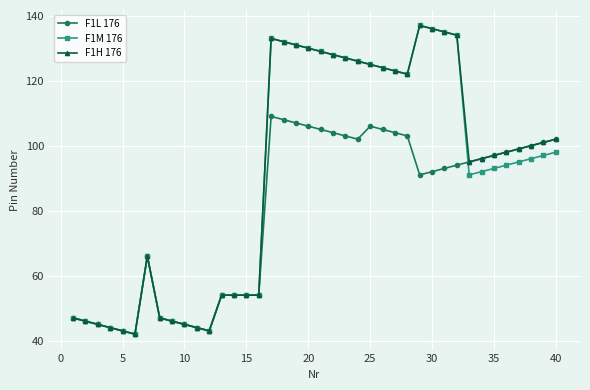

True or false: F1H 176 has more than 2 interior local peaks.

True